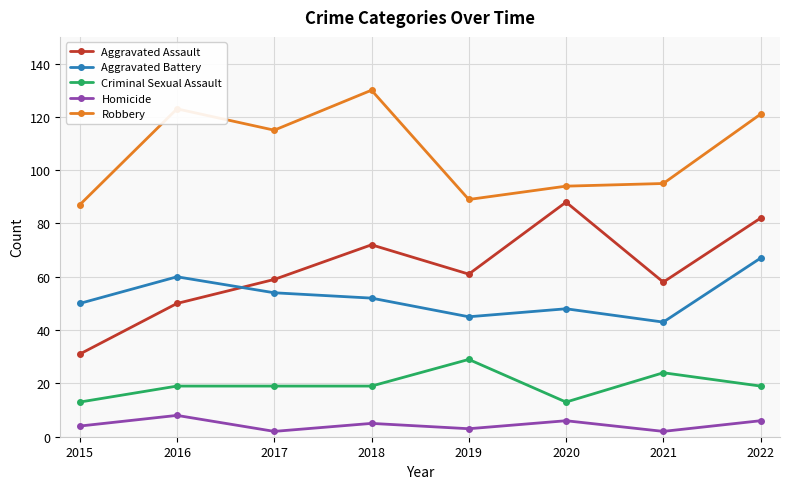

At which label does Aggravated Battery first exceed 52?

2016